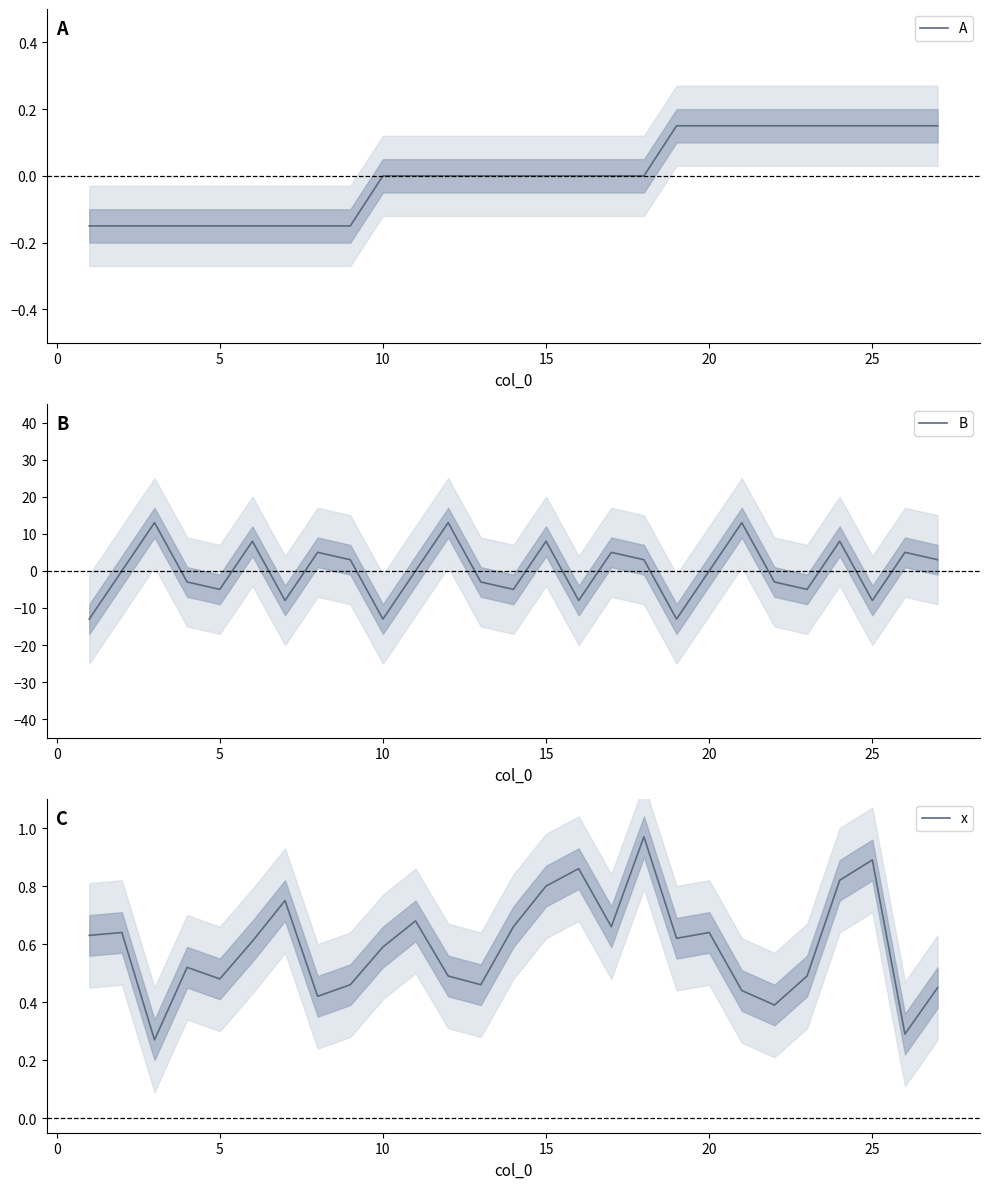

The value of A at 15 is 0.2. True or false?

False